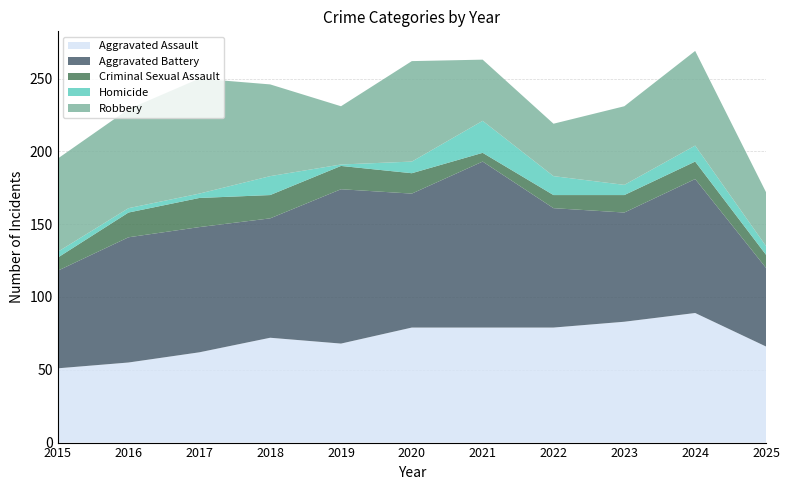

Reading left to right, what are all the values shown in this chart?

Aggravated Assault: 2015=51	2016=55	2017=62	2018=72	2019=68	2020=79	2021=79	2022=79	2023=83	2024=89	2025=66
Aggravated Battery: 2015=67	2016=86	2017=86	2018=82	2019=106	2020=92	2021=114	2022=82	2023=75	2024=92	2025=54
Criminal Sexual Assault: 2015=9	2016=17	2017=20	2018=16	2019=16	2020=14	2021=6	2022=9	2023=12	2024=12	2025=9
Homicide: 2015=4	2016=3	2017=3	2018=13	2019=1	2020=8	2021=22	2022=13	2023=7	2024=11	2025=6
Robbery: 2015=64	2016=68	2017=79	2018=63	2019=40	2020=69	2021=42	2022=36	2023=54	2024=65	2025=37